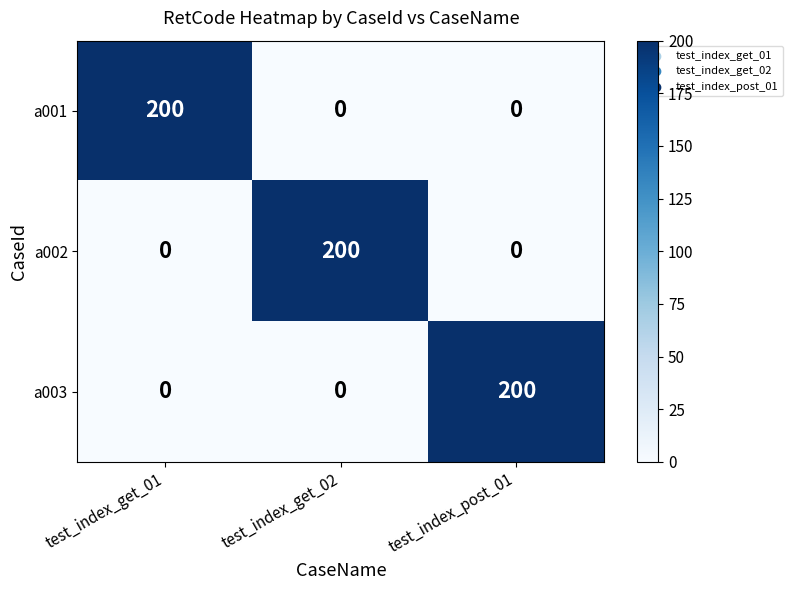

Reading right to left, transcribe all the data shown in this chart.

a001: test_index_post_01=0	test_index_get_02=0	test_index_get_01=200
a002: test_index_post_01=0	test_index_get_02=200	test_index_get_01=0
a003: test_index_post_01=200	test_index_get_02=0	test_index_get_01=0